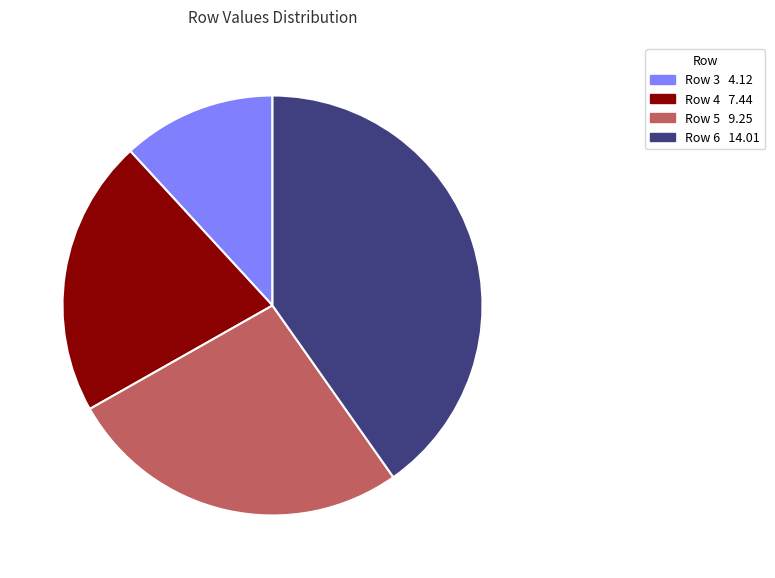

Is there any slice that represents more than half of the pie?

No